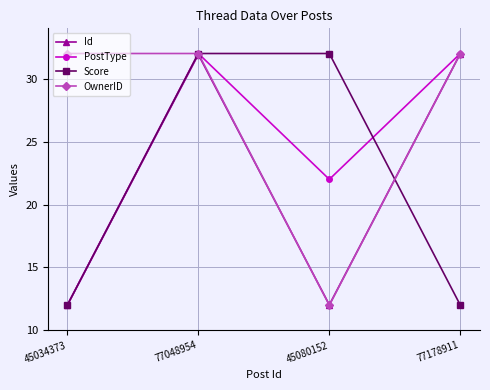

The Id series shows 5.0 at 45080152. True or false?

False